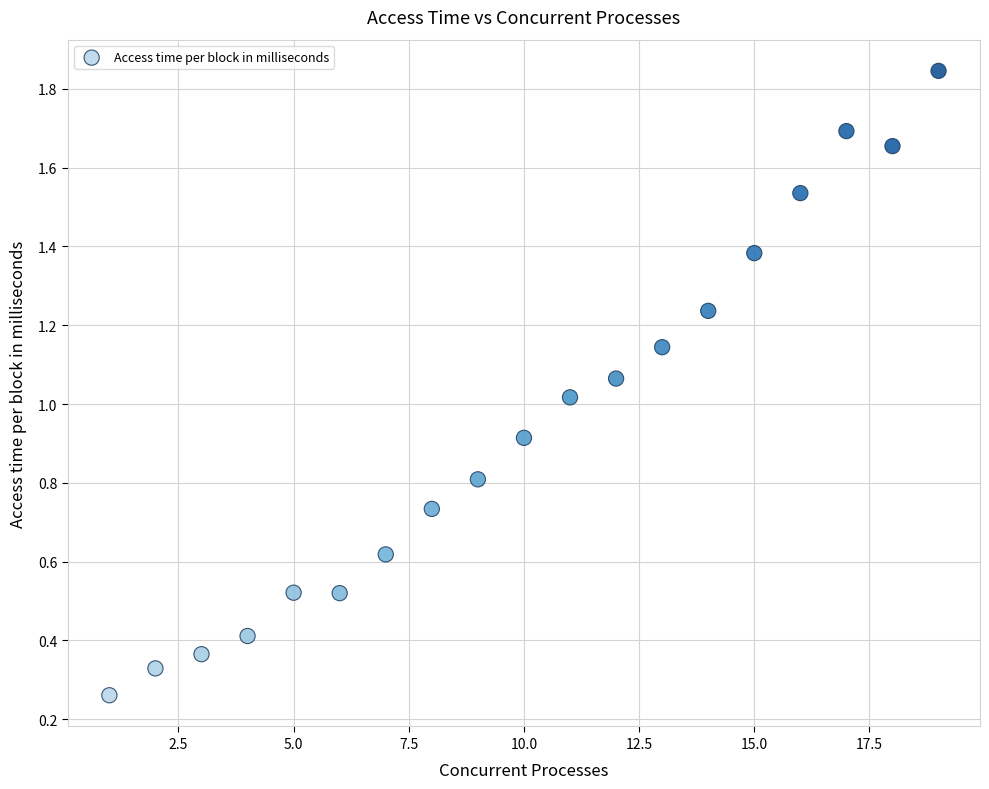

What is the range of X values (max minus min)?

18.0